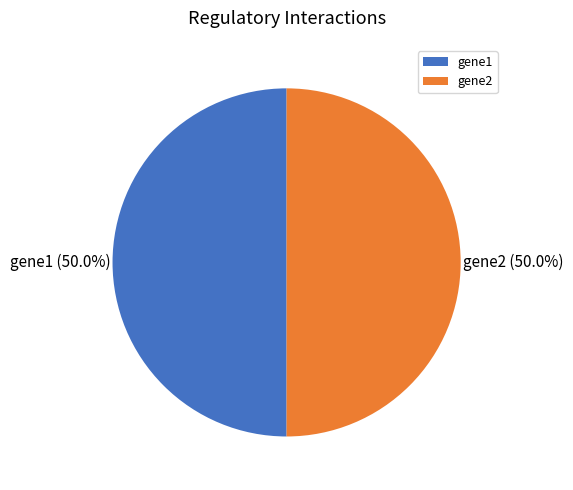

Is the sum of gene1 and gene2 greater than half?

Yes